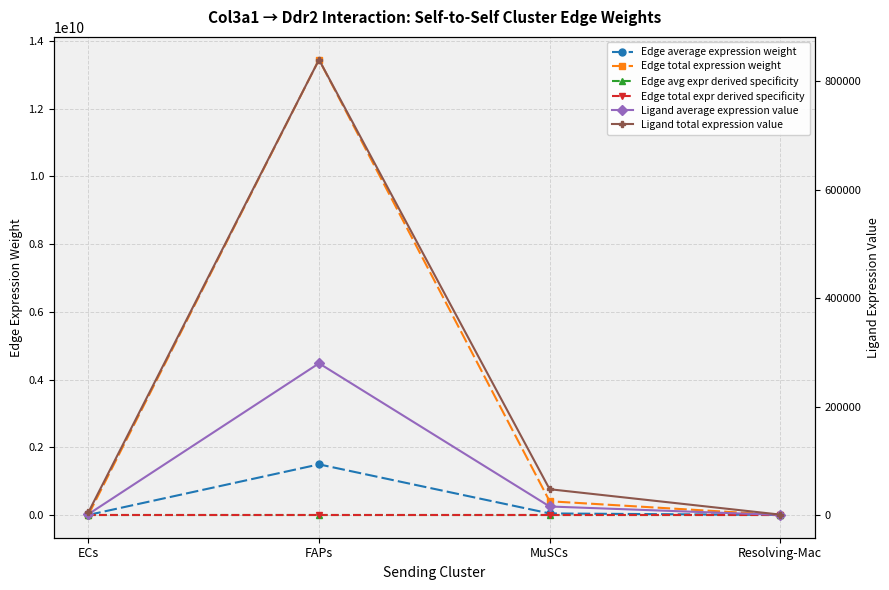

At which category does Ligand average expression value reach its first local peak?

FAPs